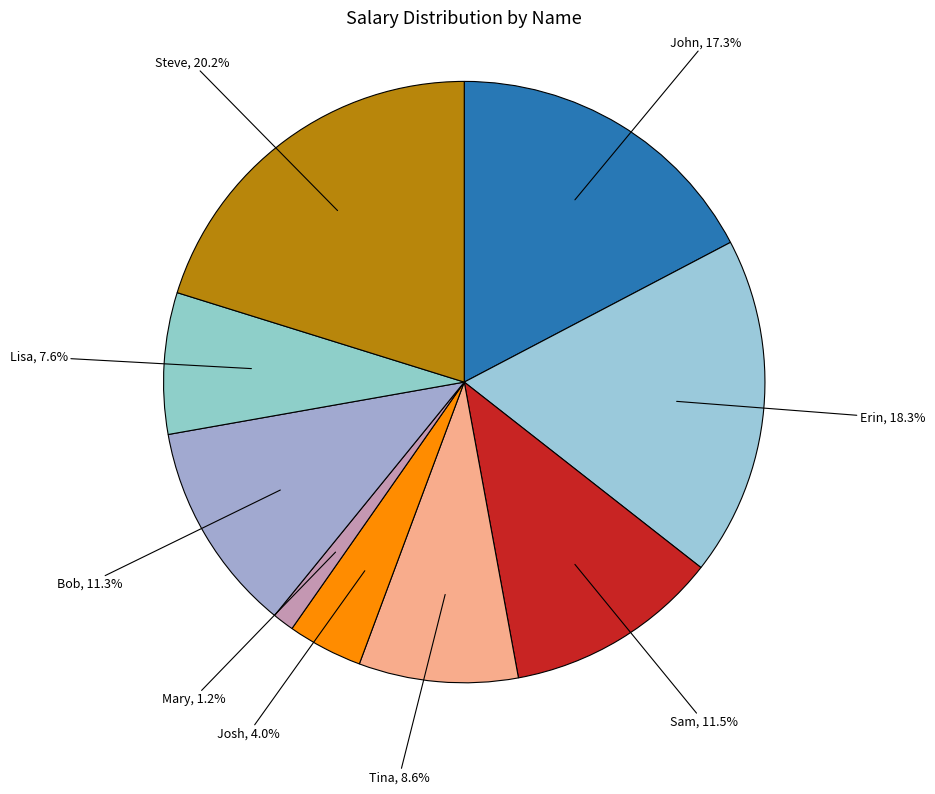

What percentage is NOT represented by John?

82.7%